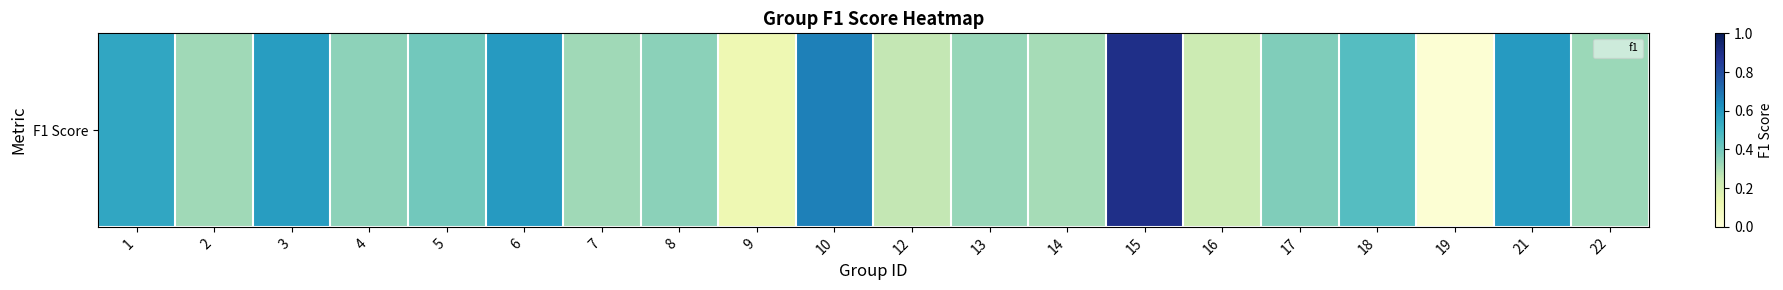

Rank the categories by value from highest to lowest.

15, 10, 6, 21, 3, 1, 18, 5, 17, 8, 4, 13, 22, 2, 7, 14, 12, 16, 9, 19